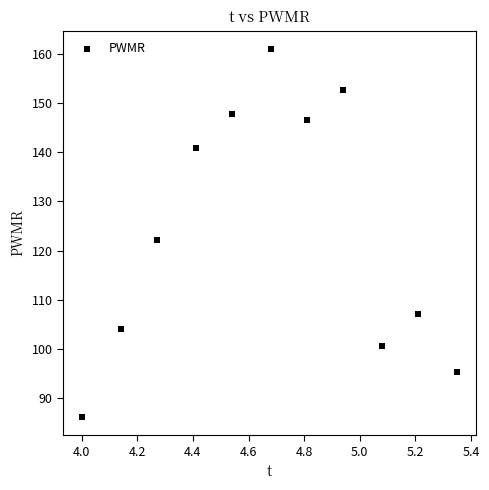

What is the range of X values (max minus min)?

1.3